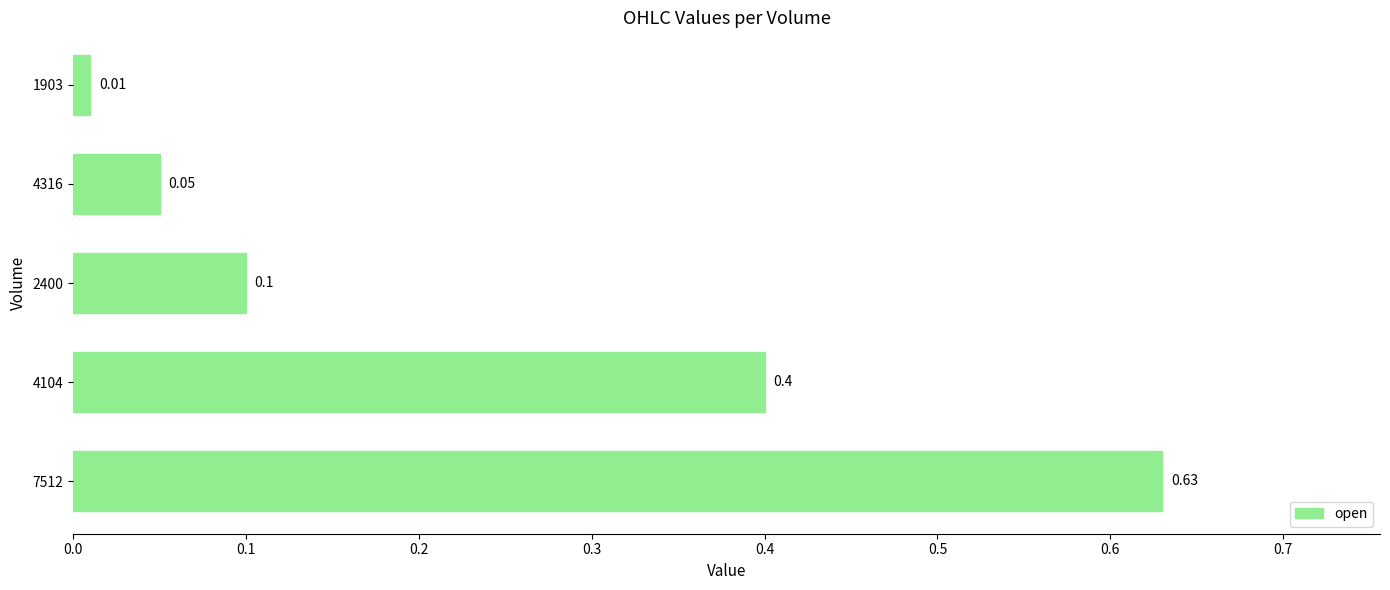

Rank the categories by value from lowest to highest.

1903, 4316, 2400, 4104, 7512